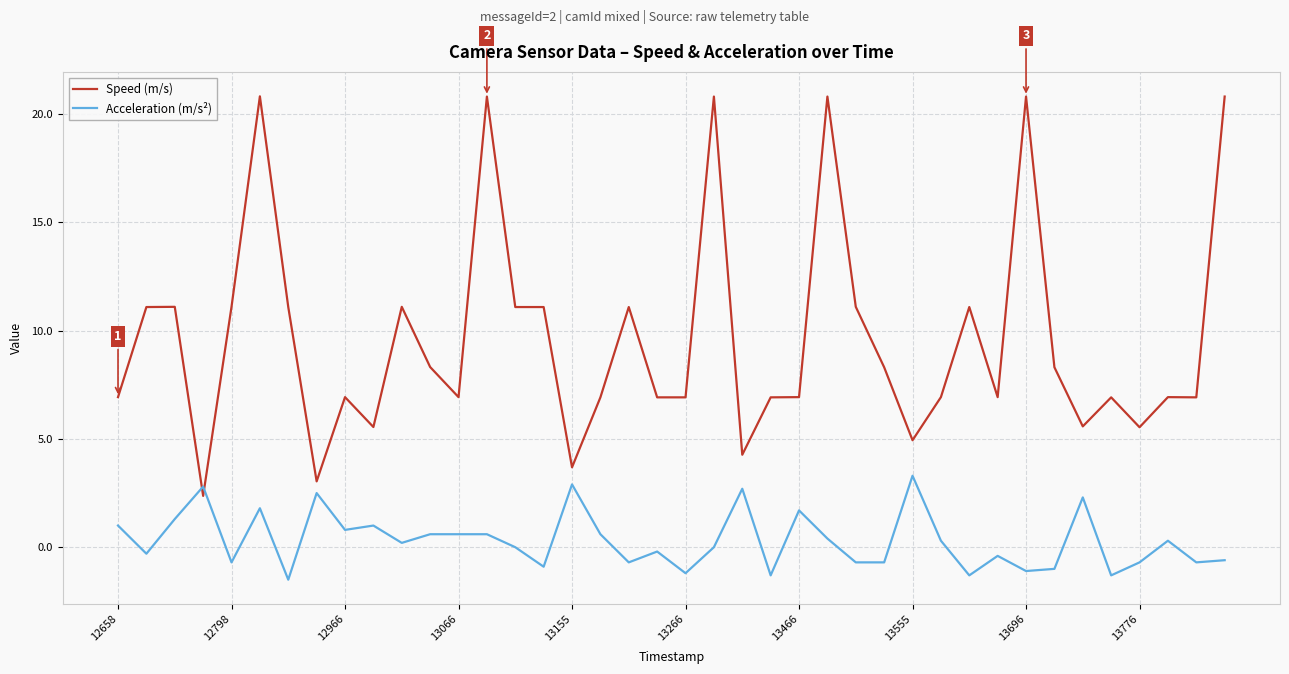

What is the smallest value displayed?

-1.5